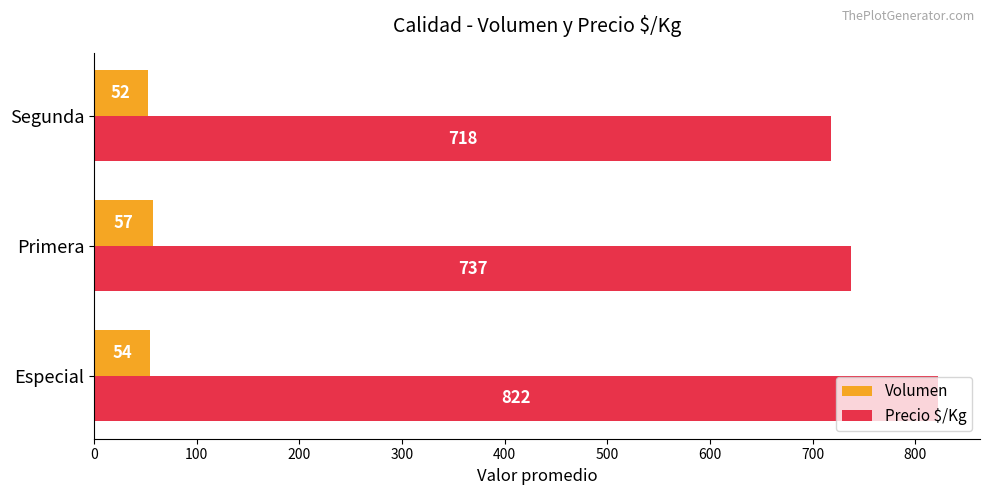

What is the average value of the Precio $/Kg series?

759